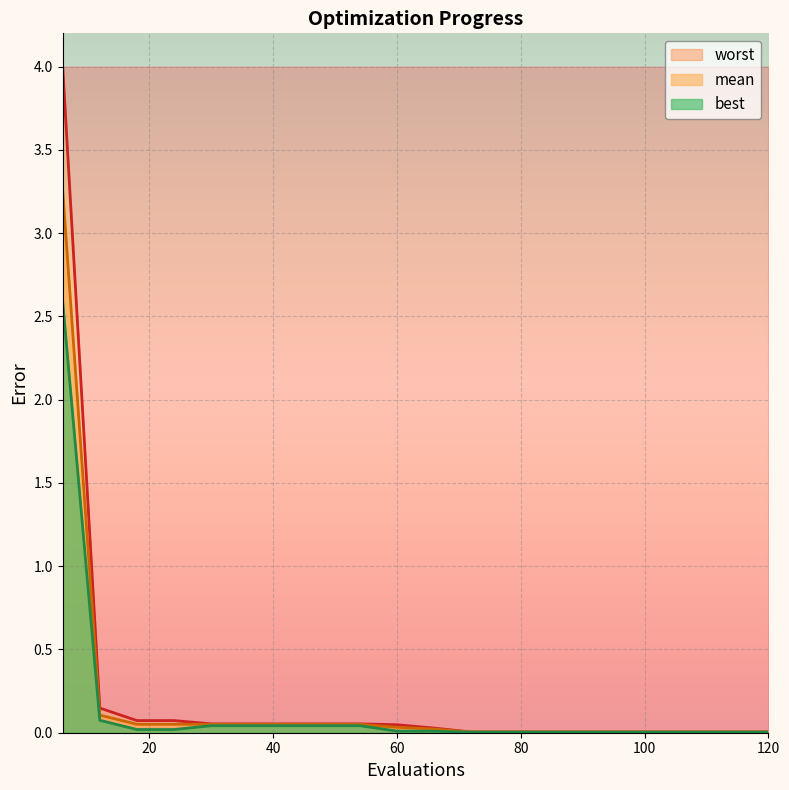

The value of worst at 72 is 0.0. True or false?

True